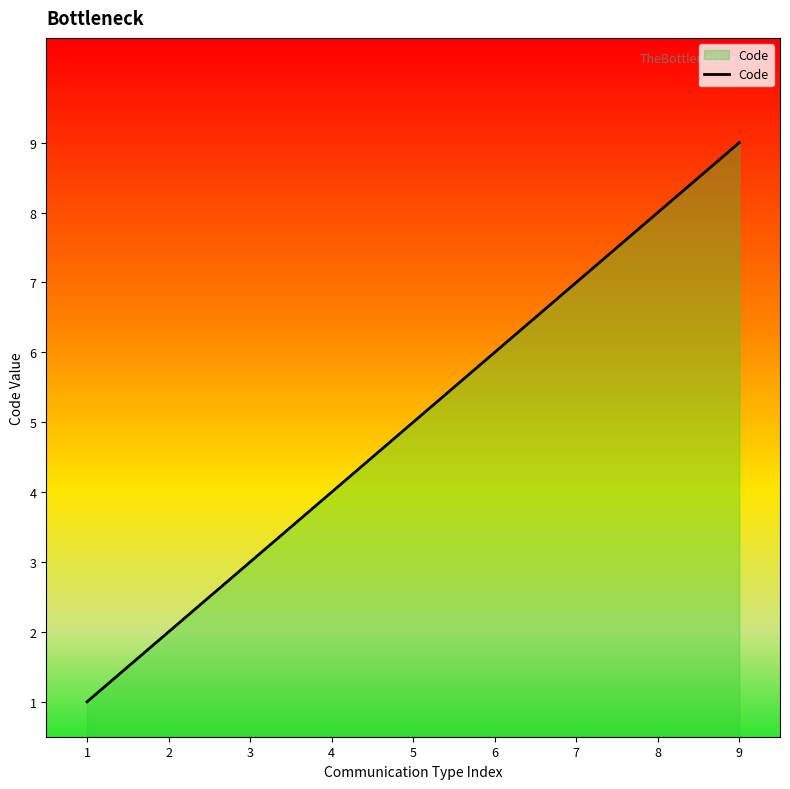

What is the change in value from 6 to 9?

+3